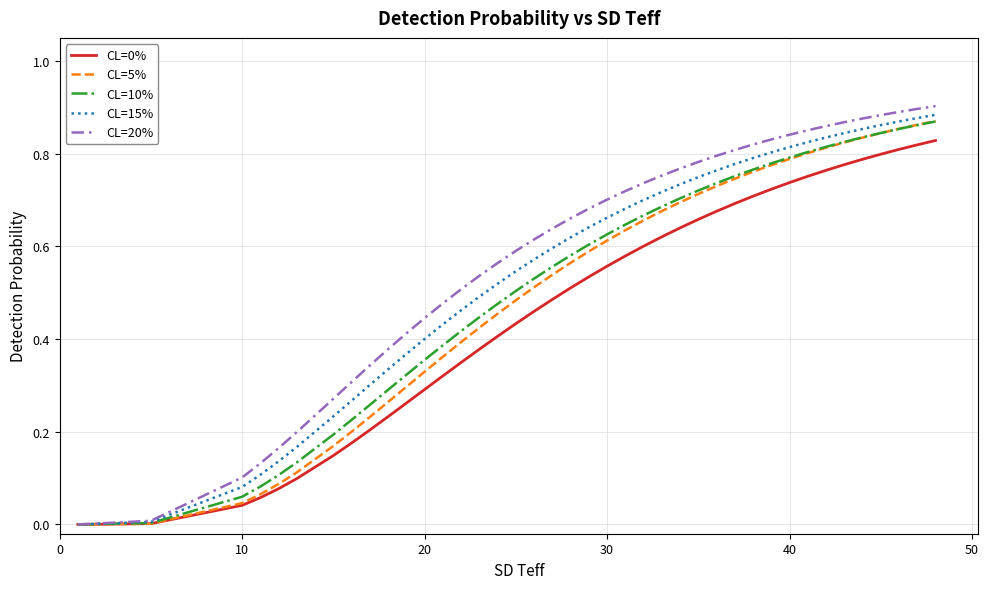

Which series has the widest spread of values?

CL=20%